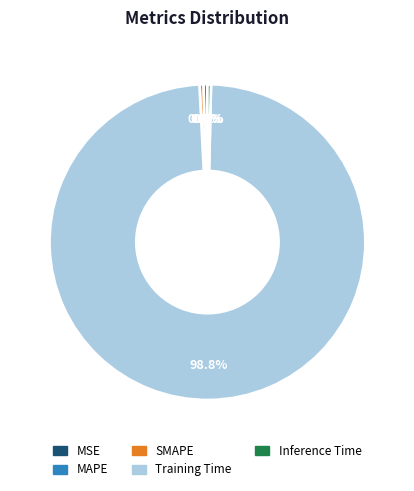

Does Training Time account for over 50% of the chart?

Yes